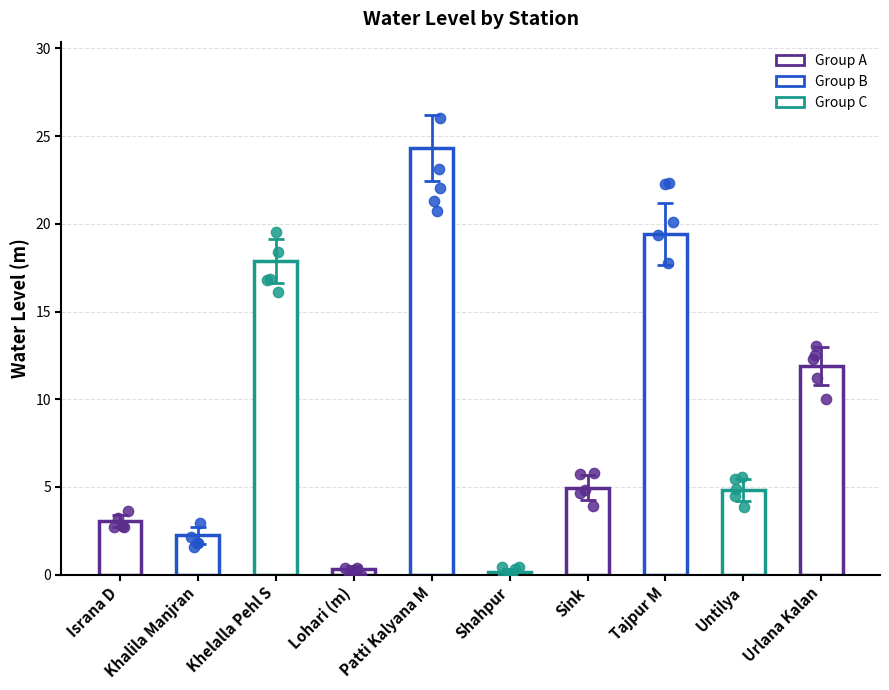

Which has a higher value, Shahpur or Khelalla Pehl S?

Khelalla Pehl S